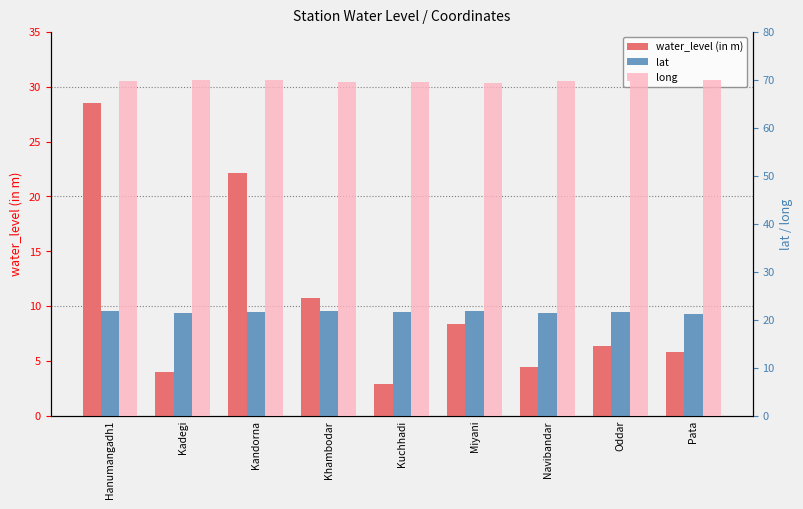

What is the difference between the long values at Kadegi and Khambodar?

0.4